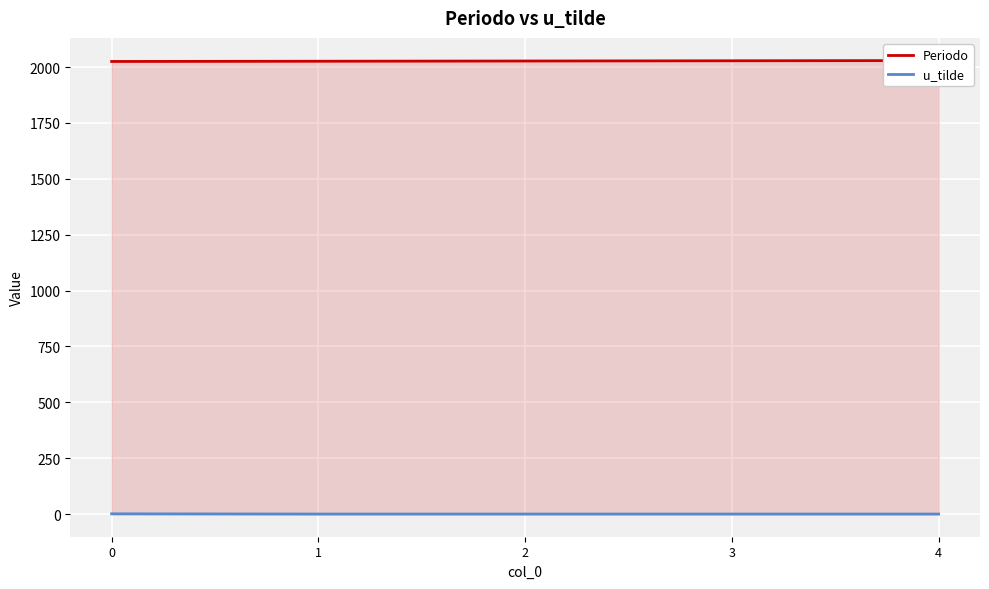

Which label corresponds to the smallest value in the chart?

1